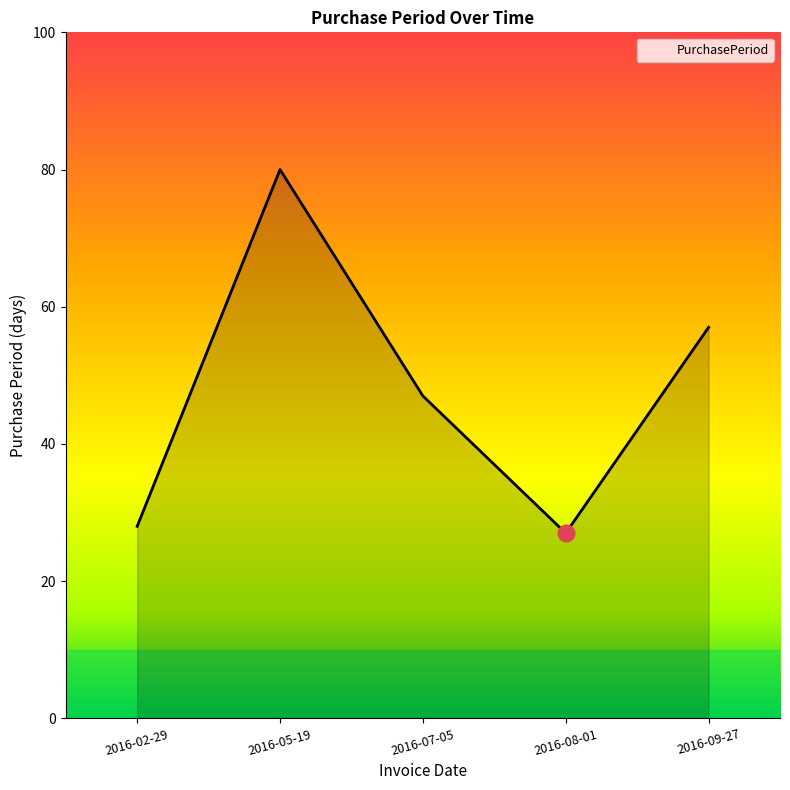

Reading left to right, transcribe all the data shown in this chart.

28	80	47	27	57